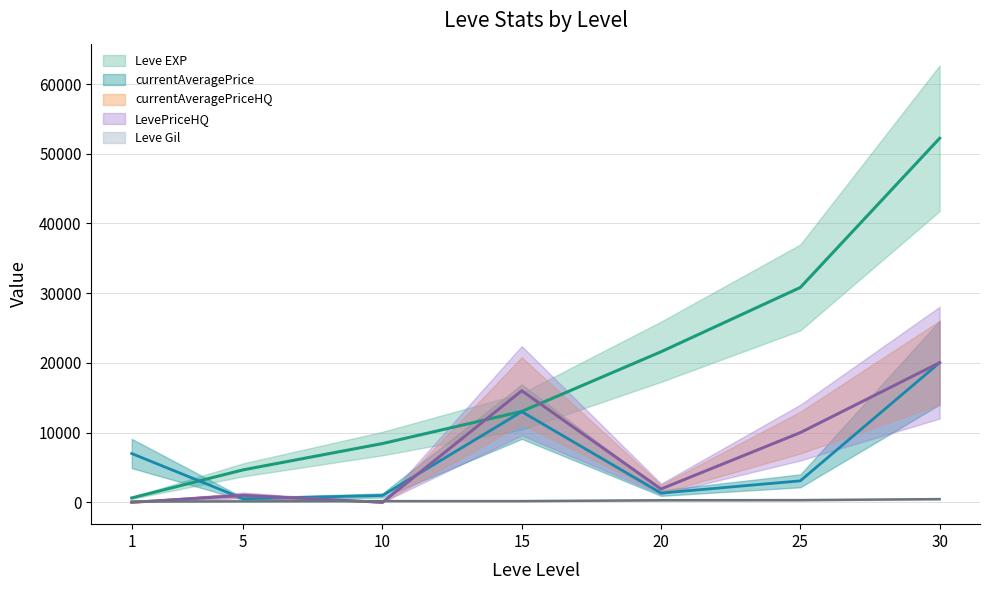

Rank the series at 30 from lowest to highest value.

Leve Gil, currentAveragePrice, currentAveragePriceHQ, LevePriceHQ, Leve EXP